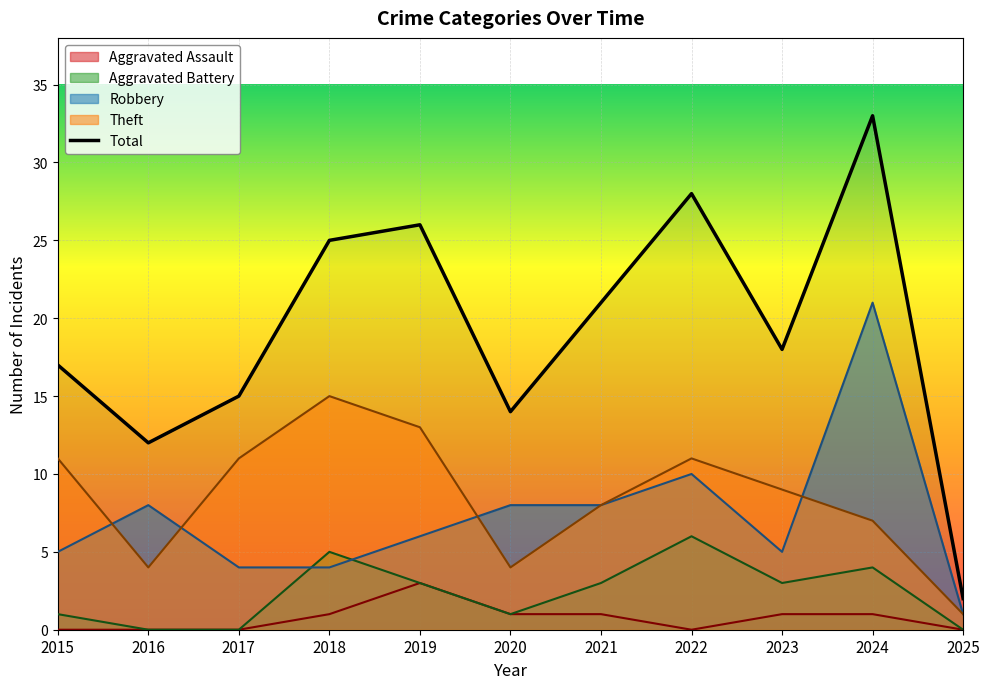

Count the number of data series in this chart.

5